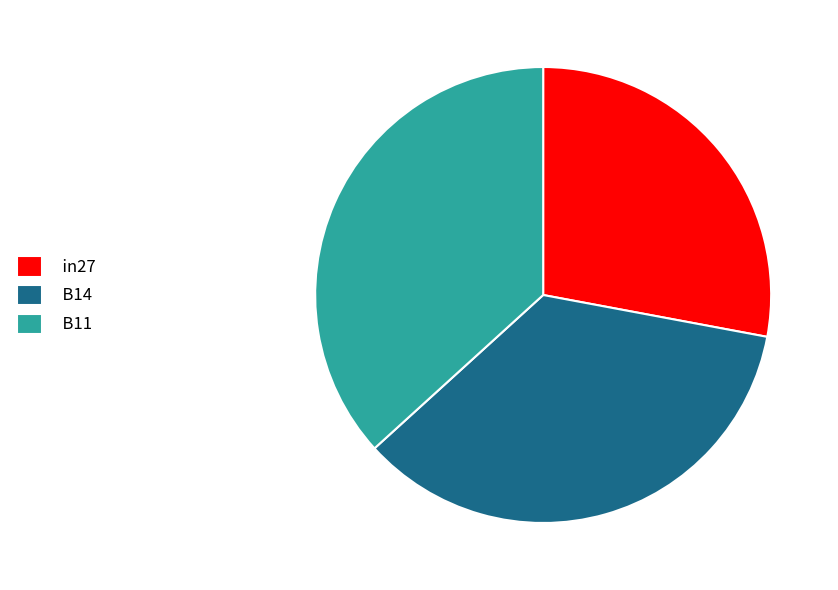

Is it true that in27 is 28% of the pie?

True